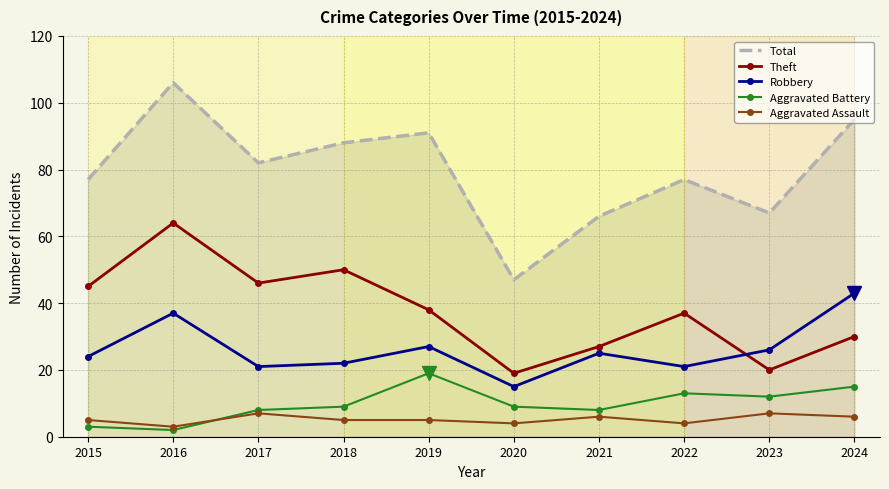

How many values in the Theft series are below 38?

5